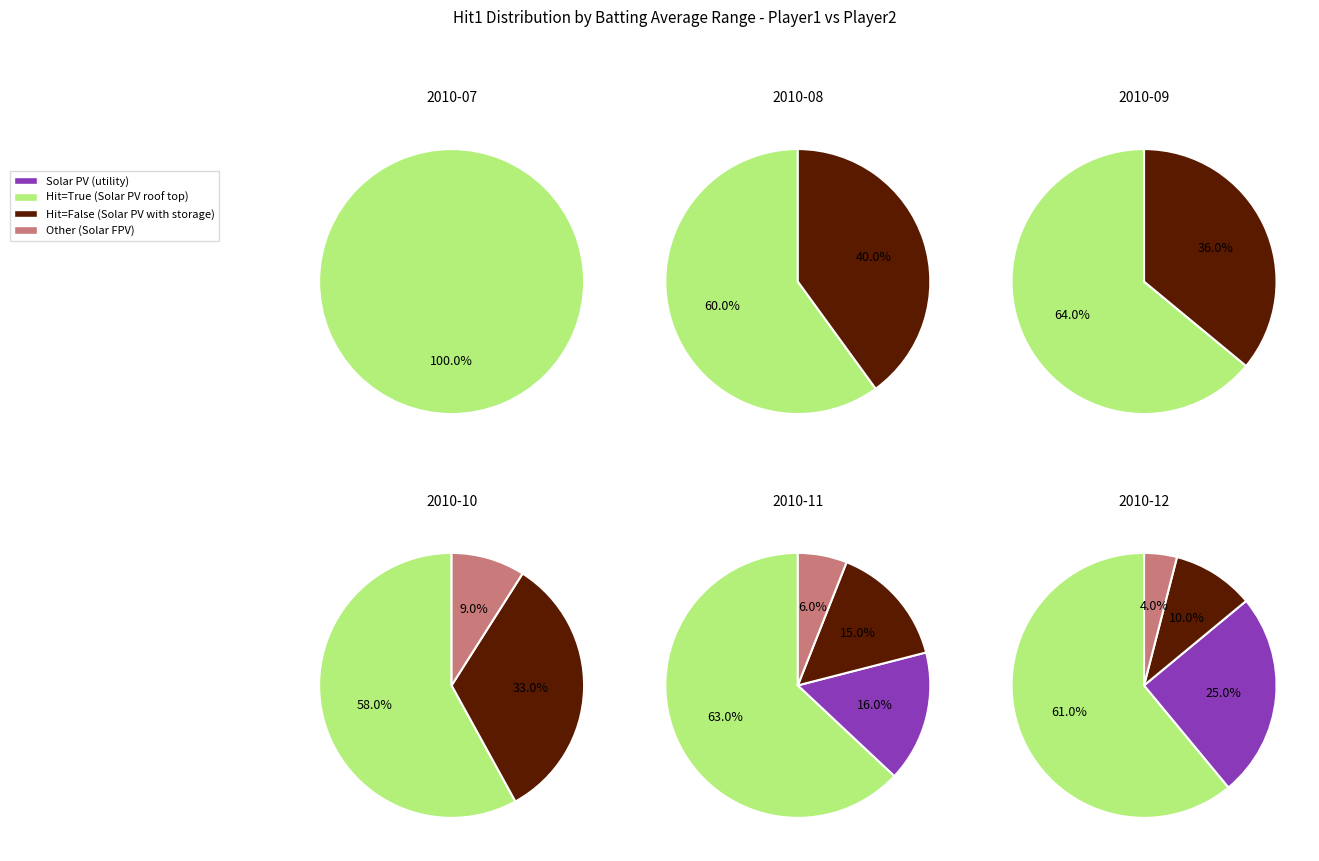

True or false: 2 accounts for 16% of the total.

True